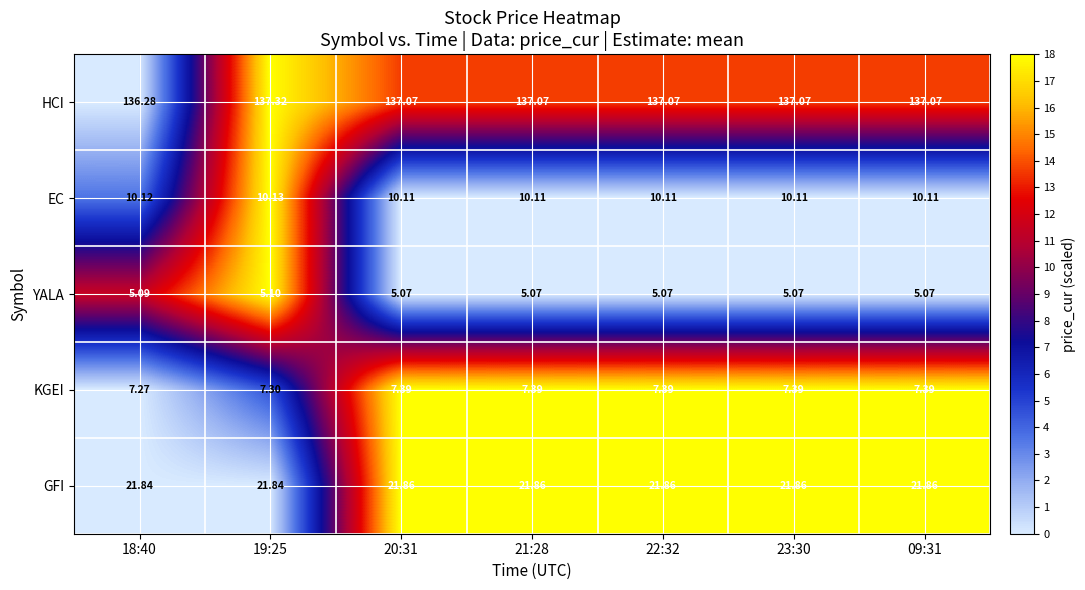

Which series has the widest spread of values?

HCI